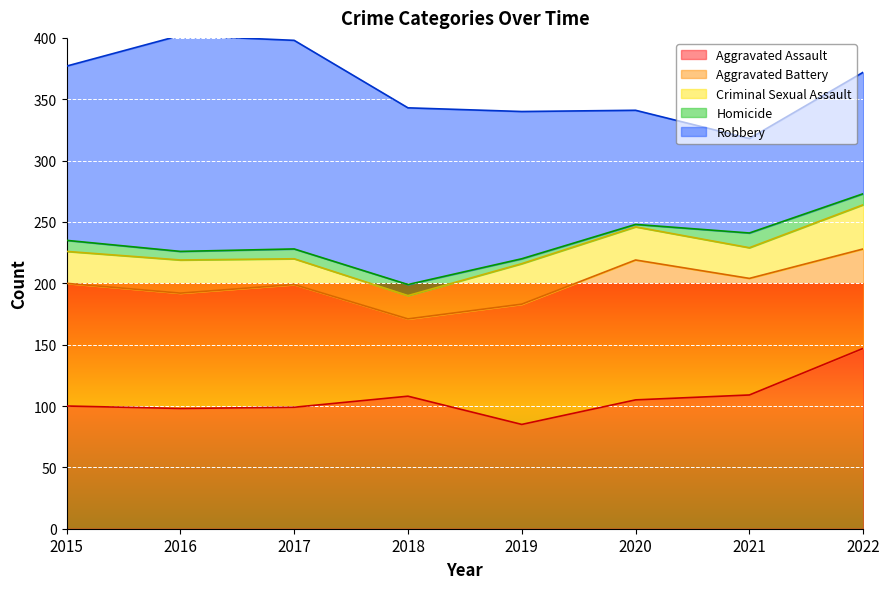

What is the difference between the Aggravated Assault values at 2020 and 2017?

6